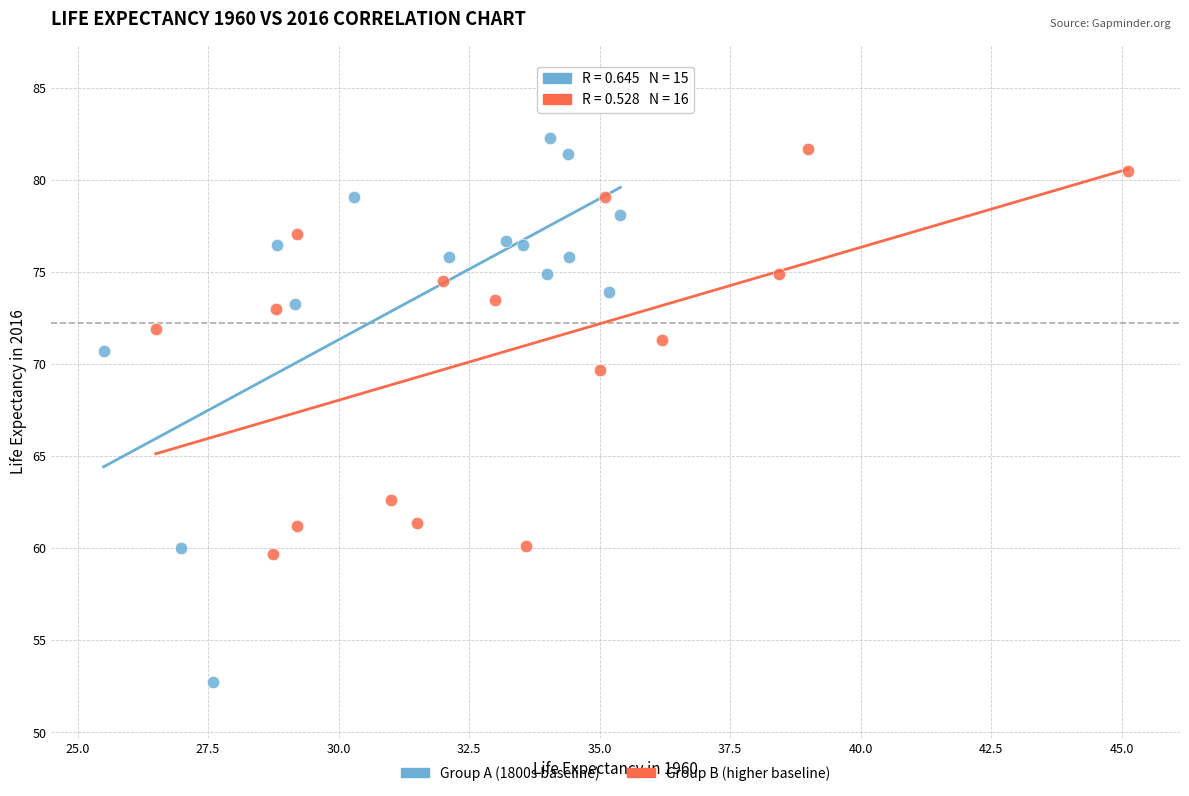

What are all the series names shown in the legend?

Group A (1800s baseline), Group B (higher baseline)